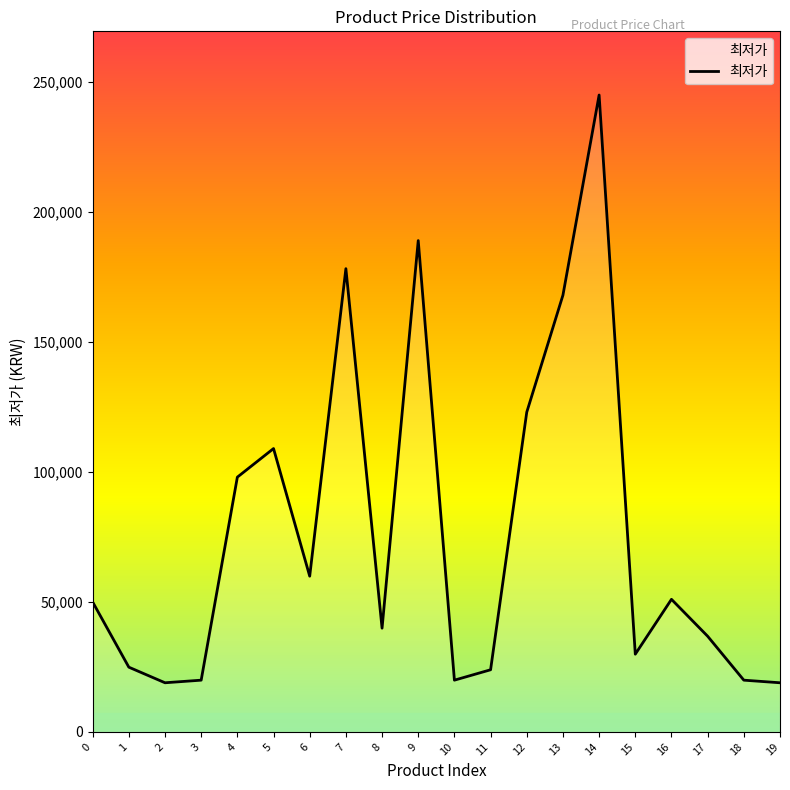

The chart shows a value of 28261 at 3. True or false?

False